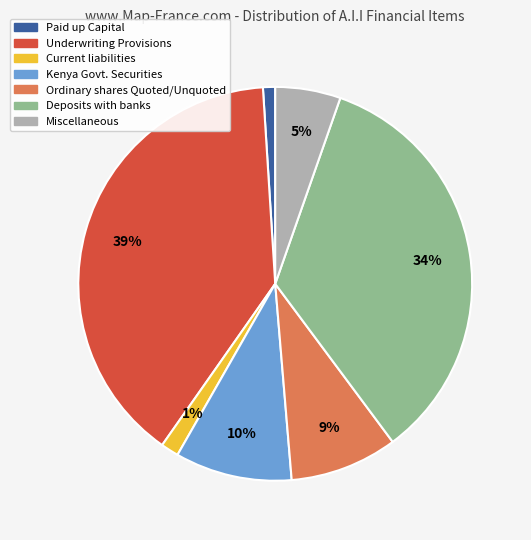

What is the ratio of the value at Miscellaneous to the value at Ordinary shares Quoted/Unquoted?

0.6